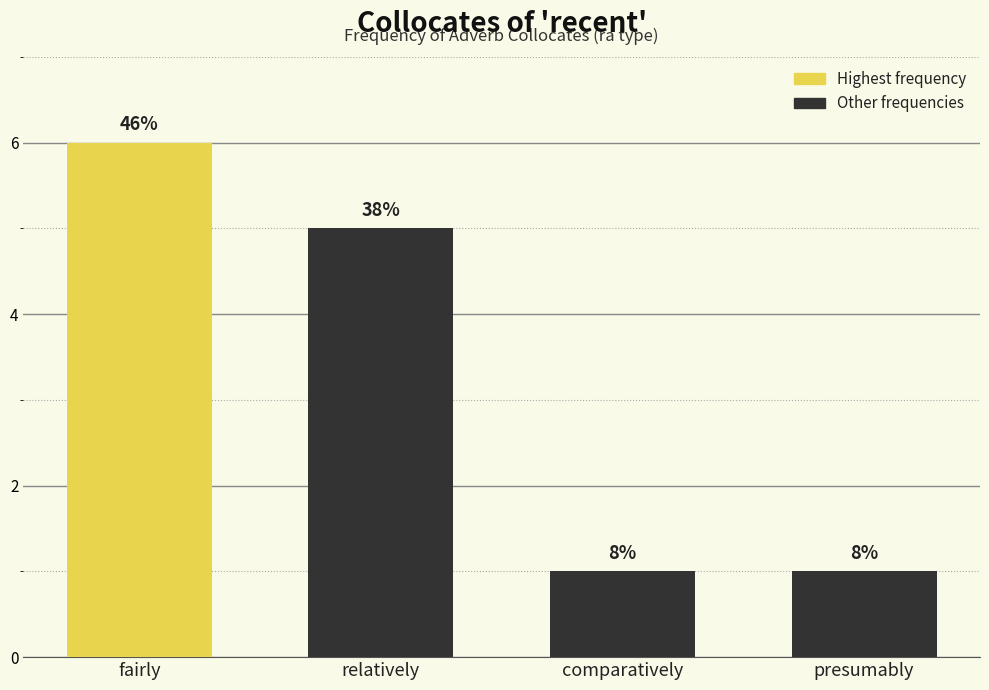

What is the sum of all values?

13